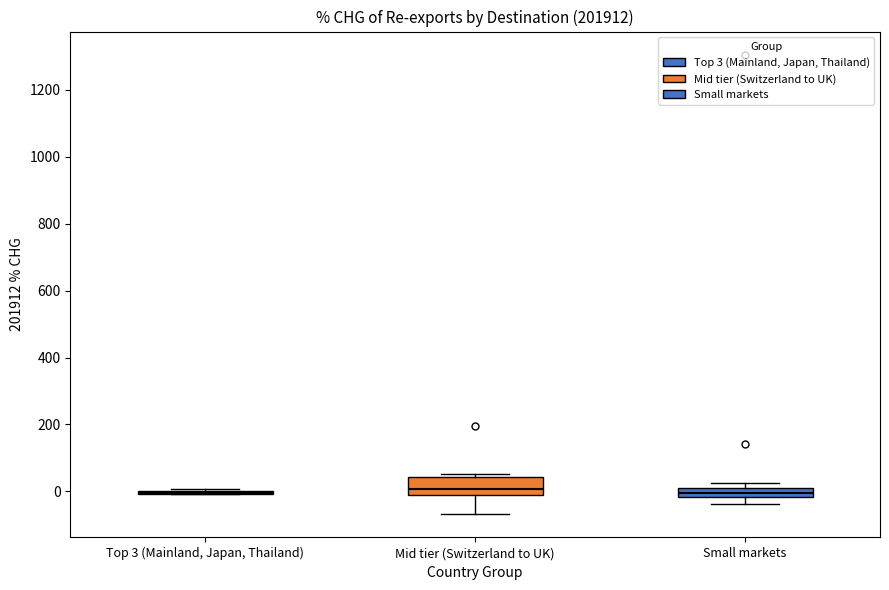

Comparing the boxes themselves (not the whiskers), which one is the tallest?

Mid tier (Switzerland to UK)